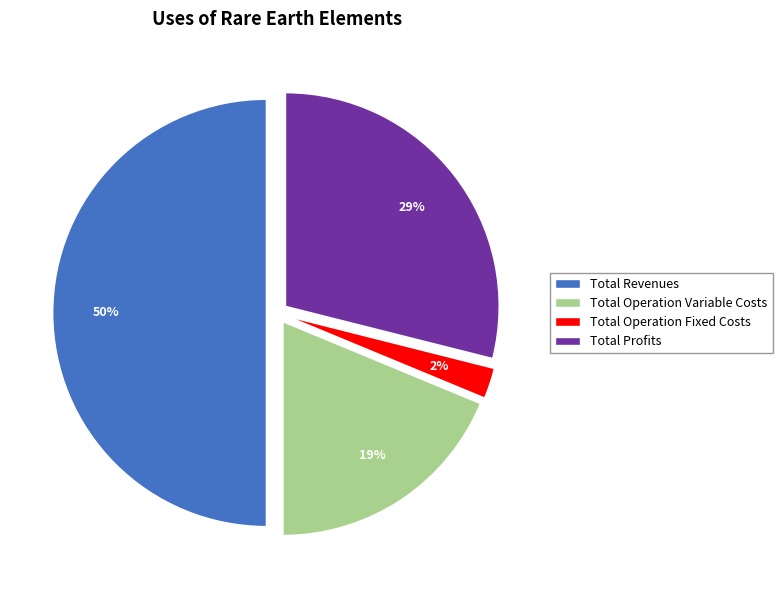

The Total Profits slice represents 22% of the pie. True or false?

False